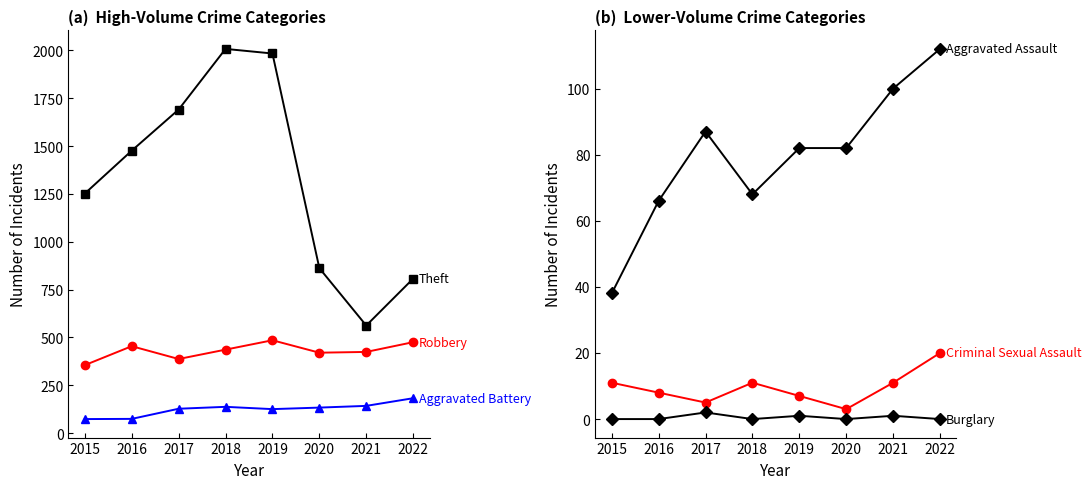

At which label is Robbery closest to 420?

2020